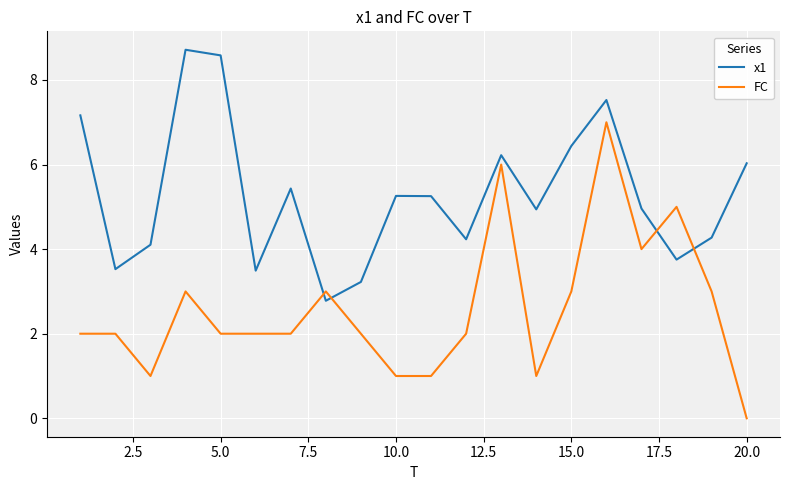

Which series ends up on top after the final intersection of x1 and FC?

x1